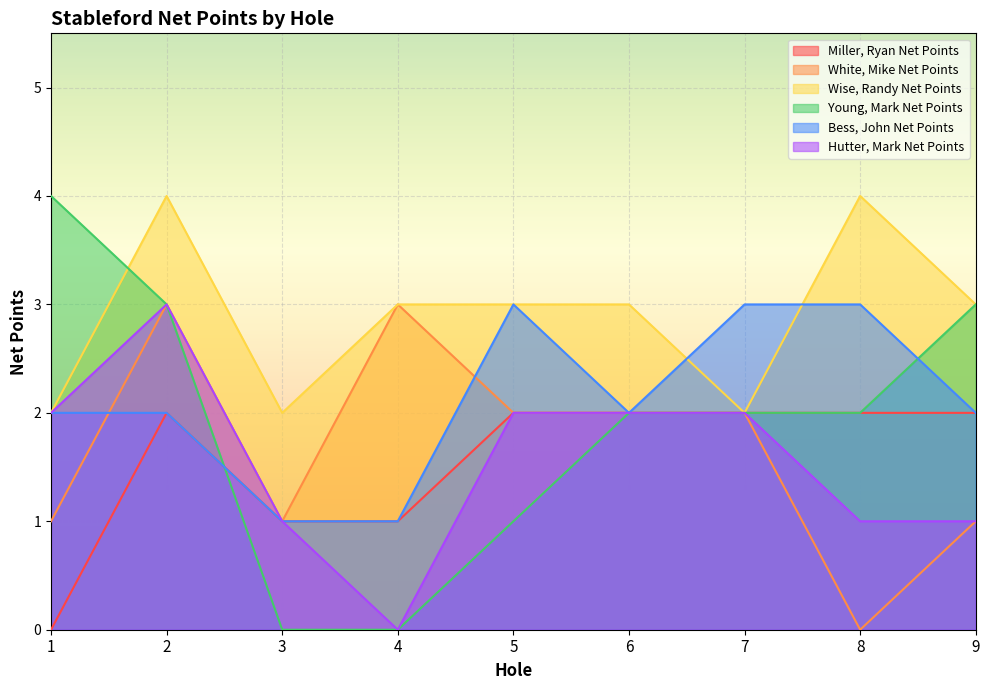

In Miller, Ryan Net Points, how many points are higher than both neighbors (excluding endpoints)?

1